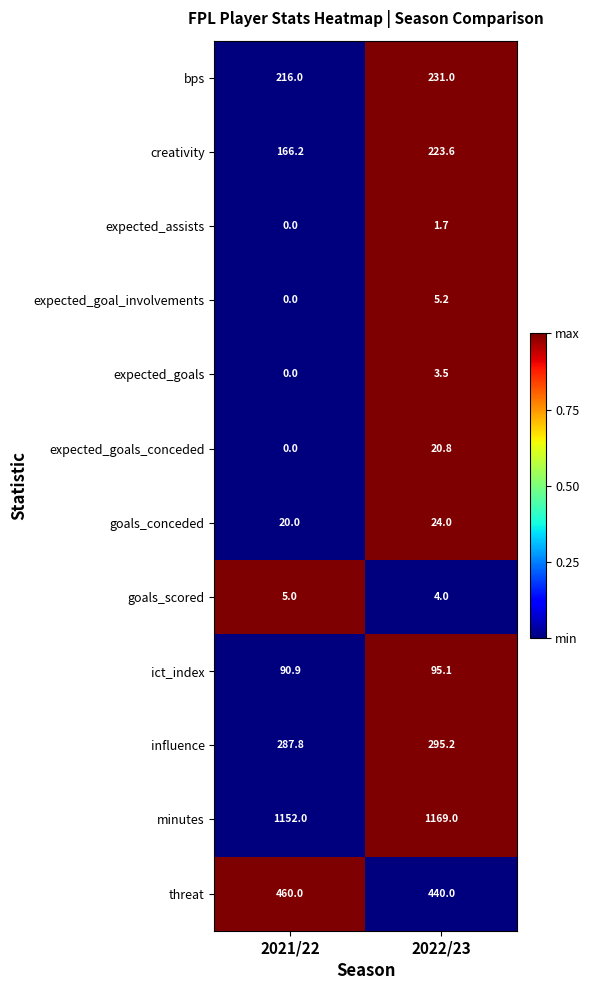

What is the average value of the goals_conceded series?

22.0